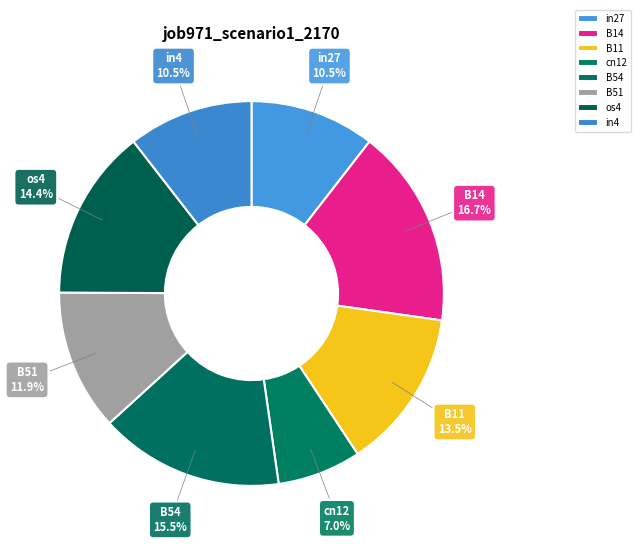

What is the smallest slice in the pie chart?

cn12